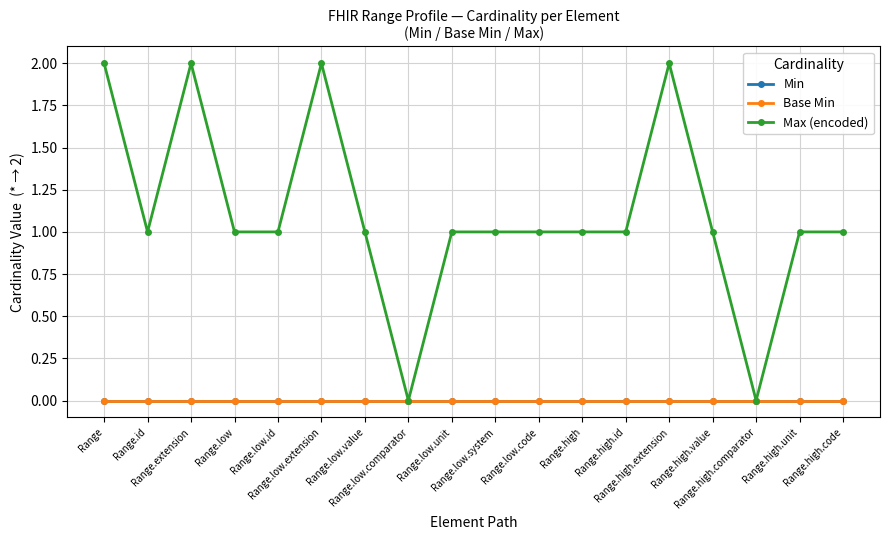

Does the chart have visible grid lines?

Yes